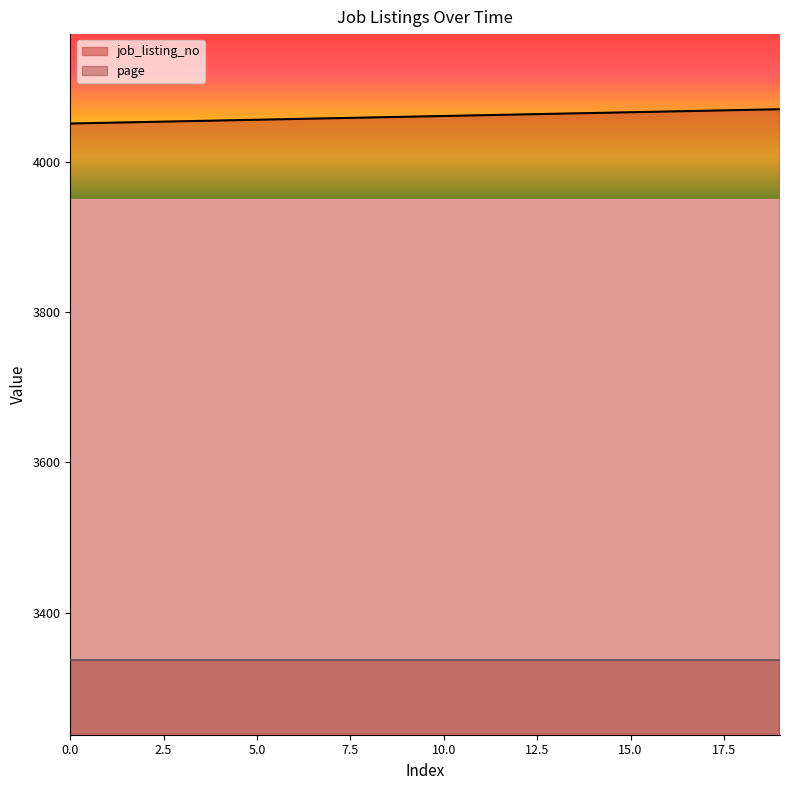

What is the maximum value shown in the chart?

4070.0